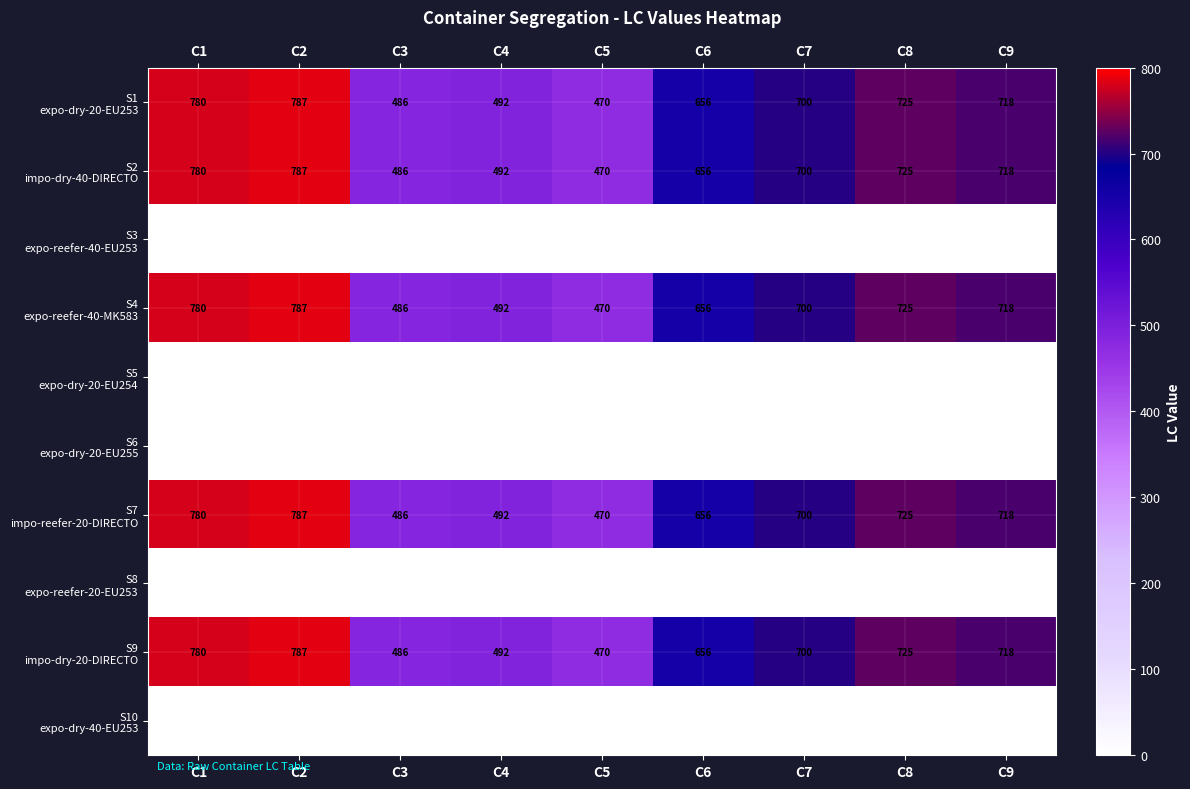

What is the difference between the highest and lowest values at C7?

700